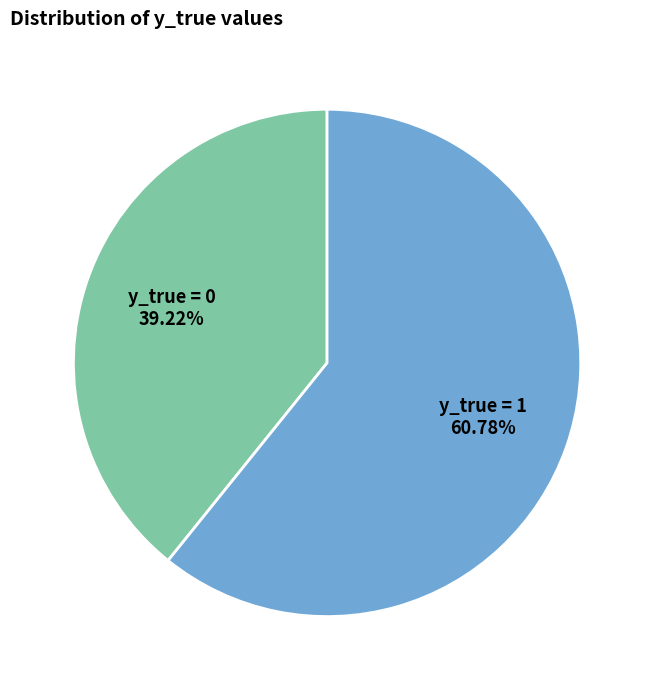

Which has a higher value, y_true = 1 or y_true = 0?

y_true = 1